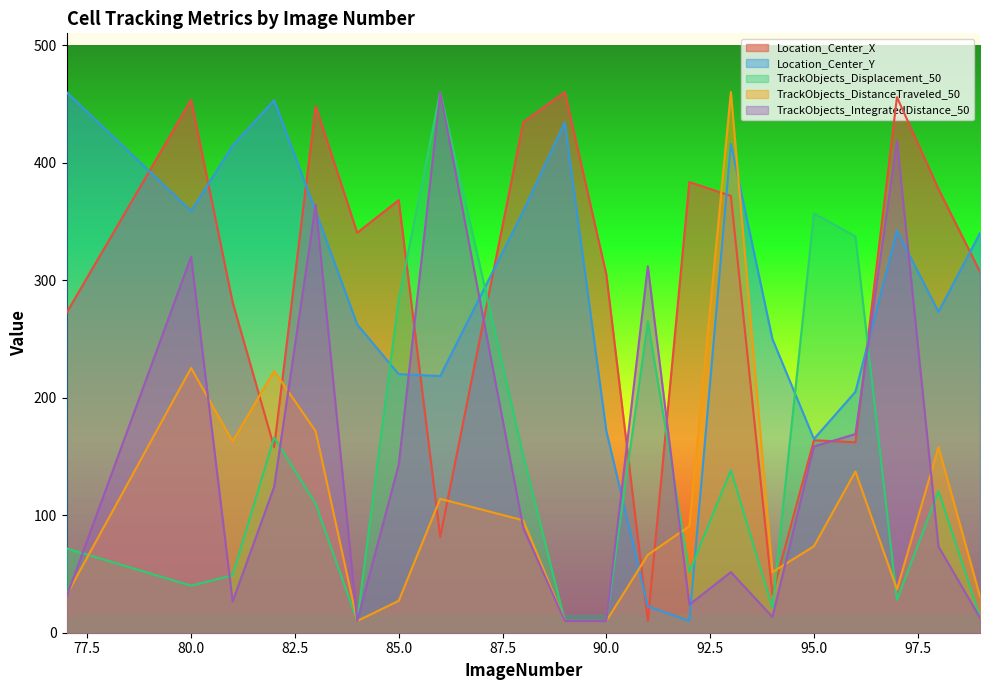

How many data points in TrackObjects_Displacement_50 are less than 109?

10